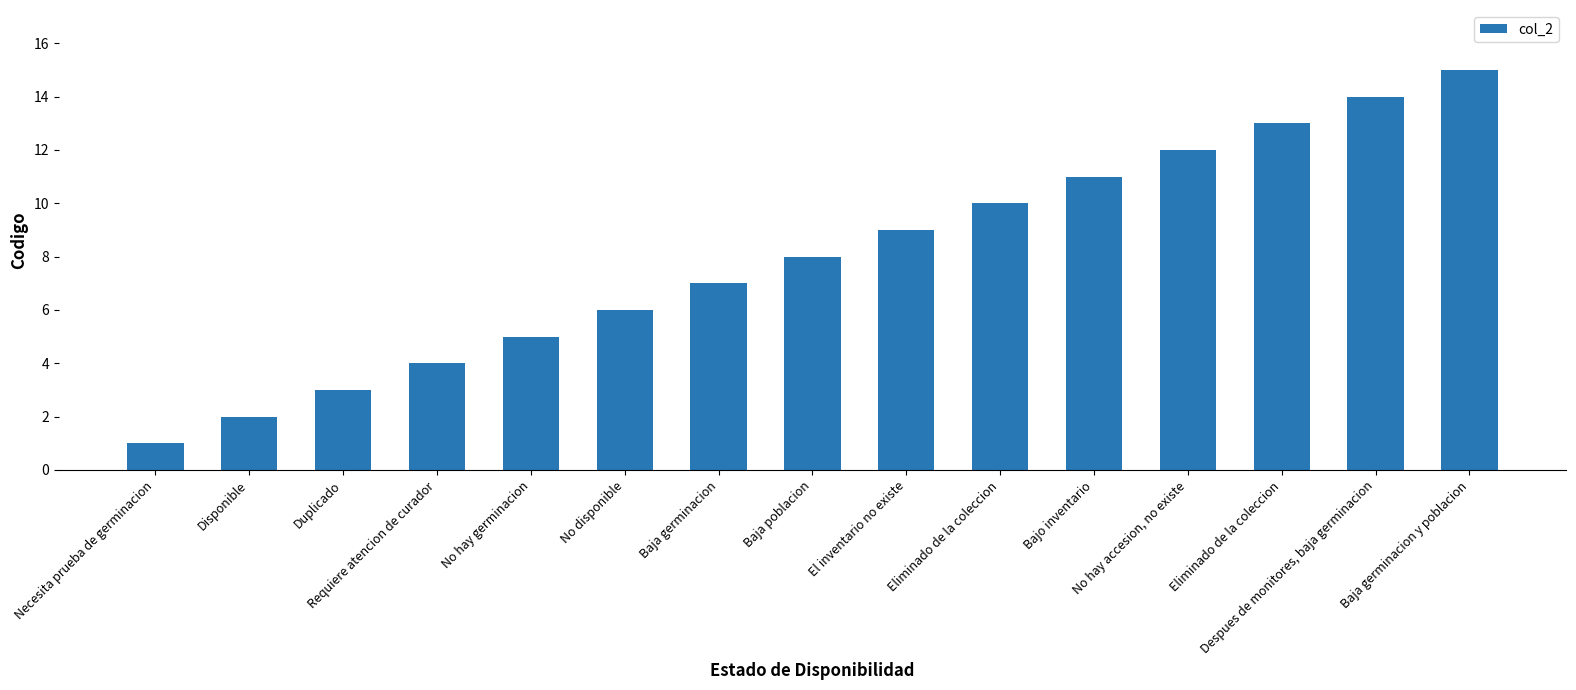

What is the minimum value shown in the chart?

1